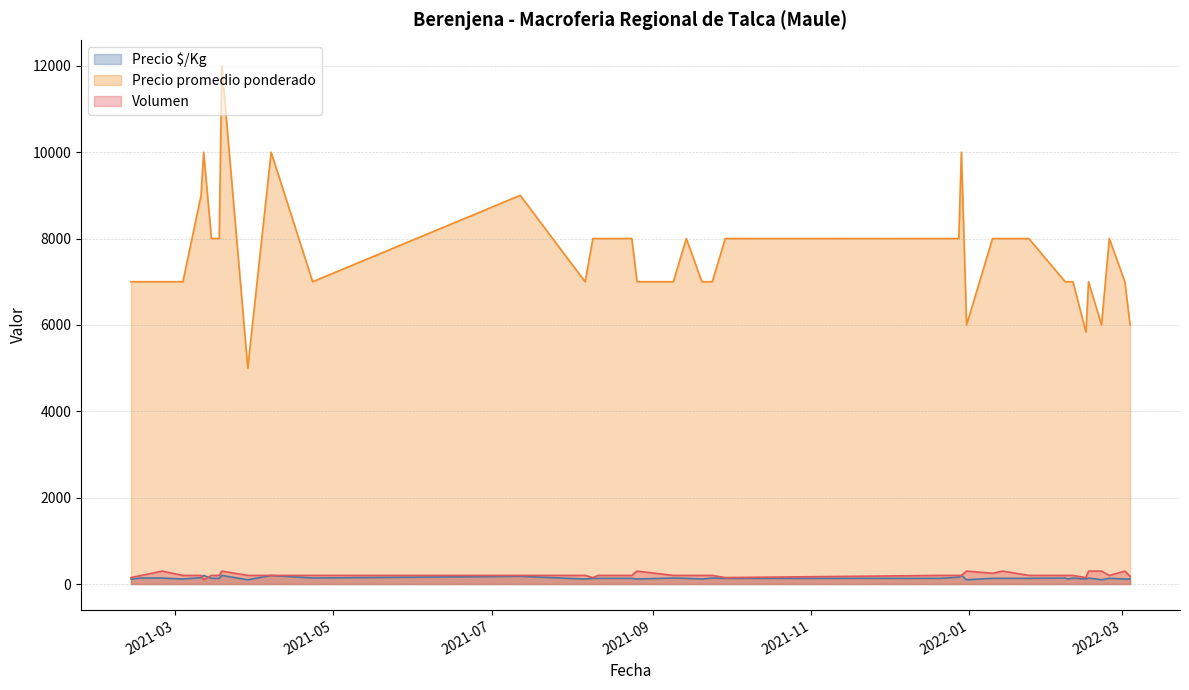

Where does the Precio $/Kg series first go above 133?

2021-02-16